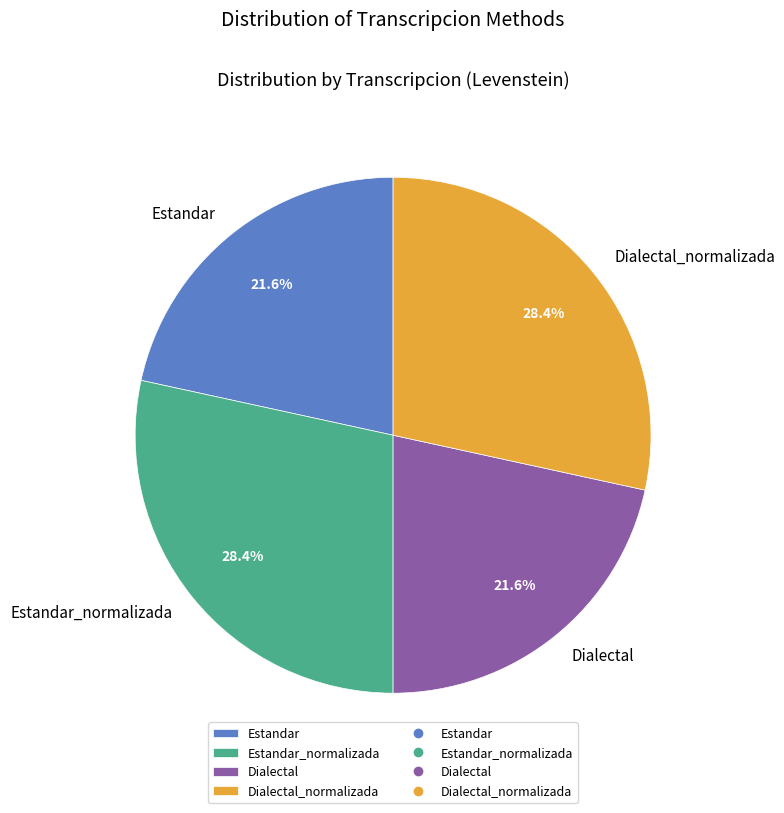

Count the number of slices in the pie.

4